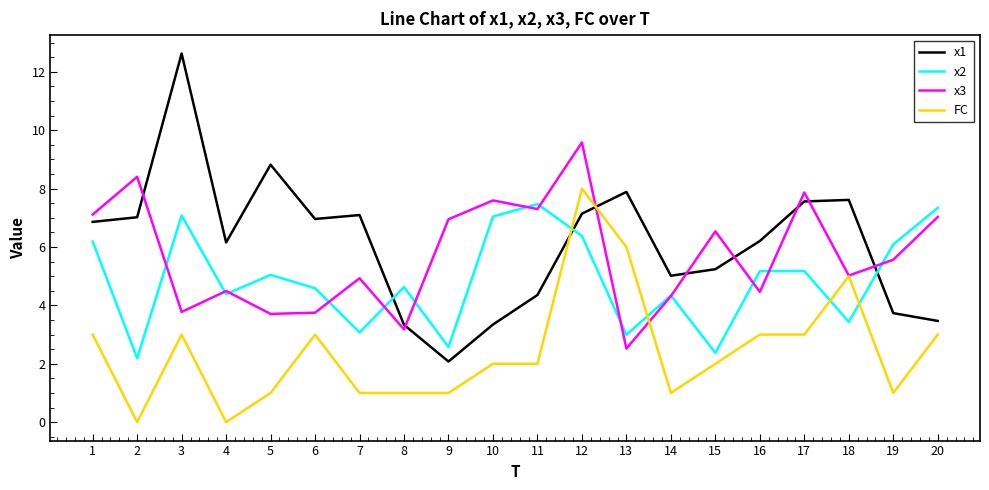

What is the total value across all series at 1?

23.2